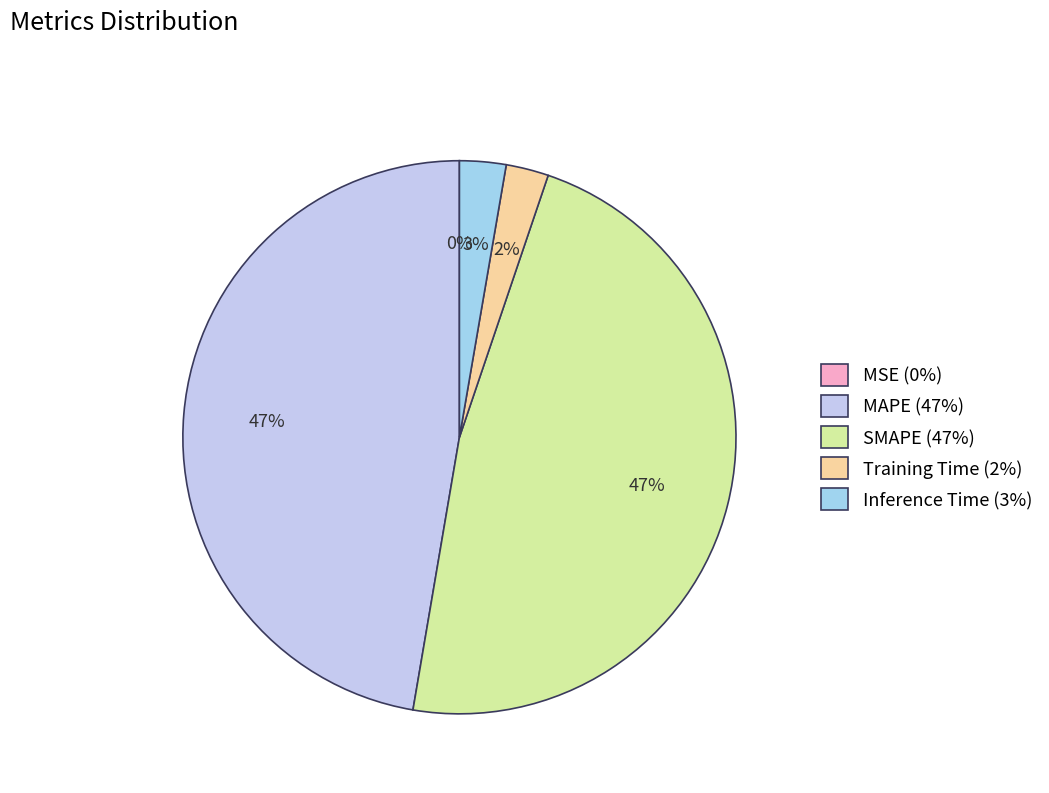

Between MAPE and SMAPE, which is larger?

SMAPE